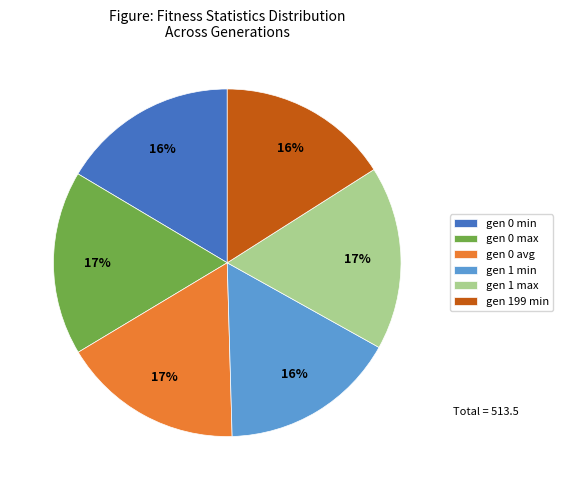

Is the sum of gen 1 max and gen 0 min greater than half?

No